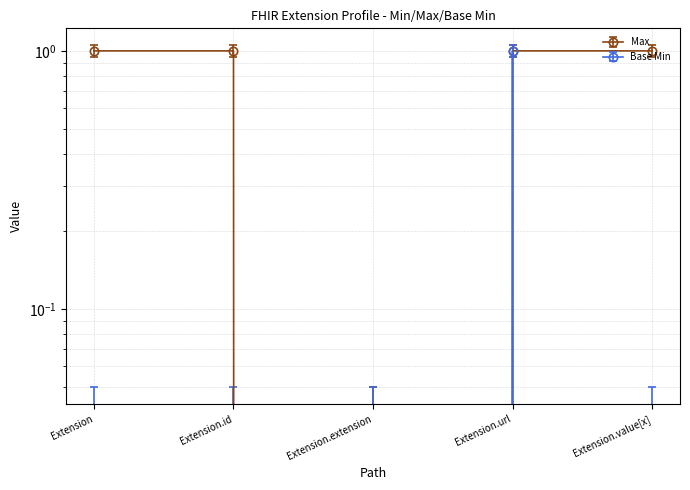

The value of Base Min at Extension.id is 0. True or false?

True